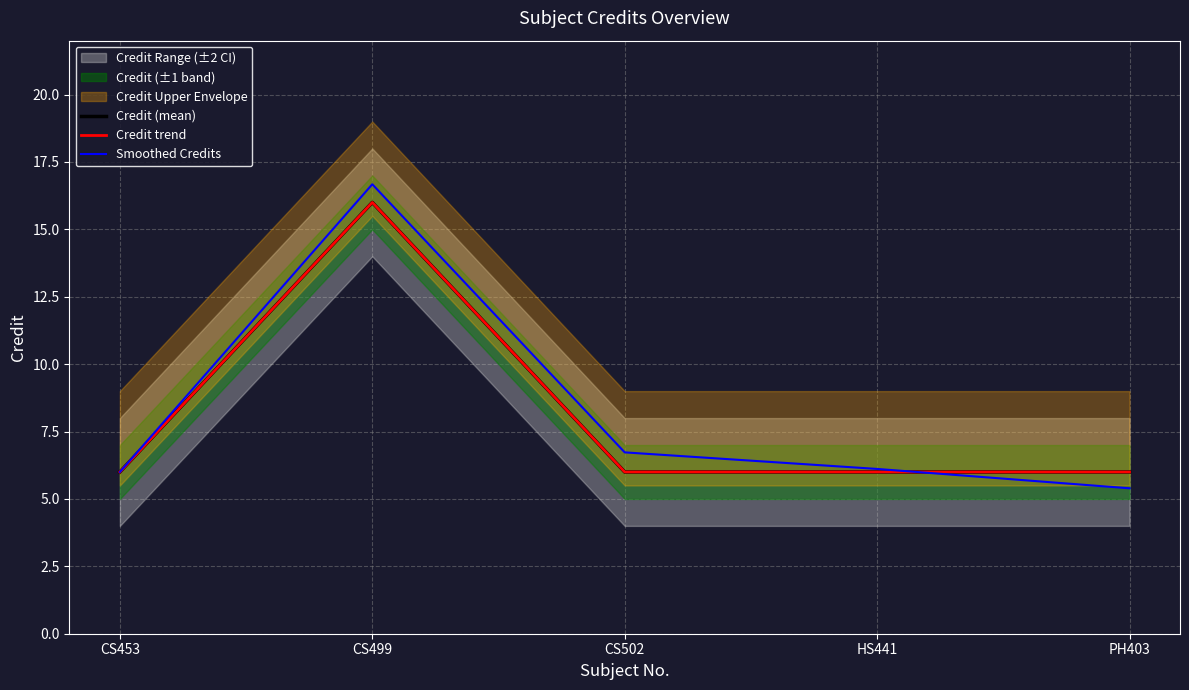

At CS502, list the series in order from smallest to largest.

Credit (mean), Credit trend, Smoothed Credits